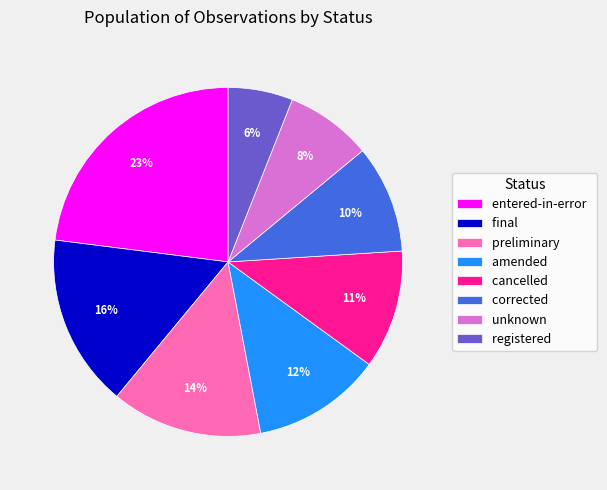

Is the sum of amended and unknown greater than half?

No